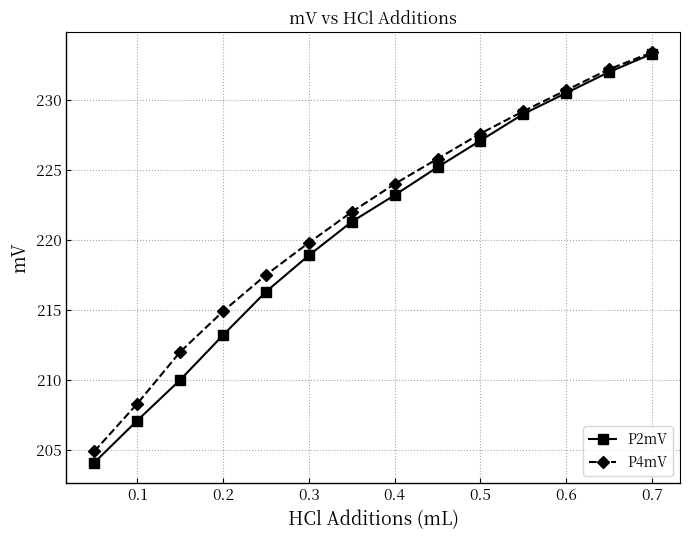

What is the smallest value displayed?

204.1